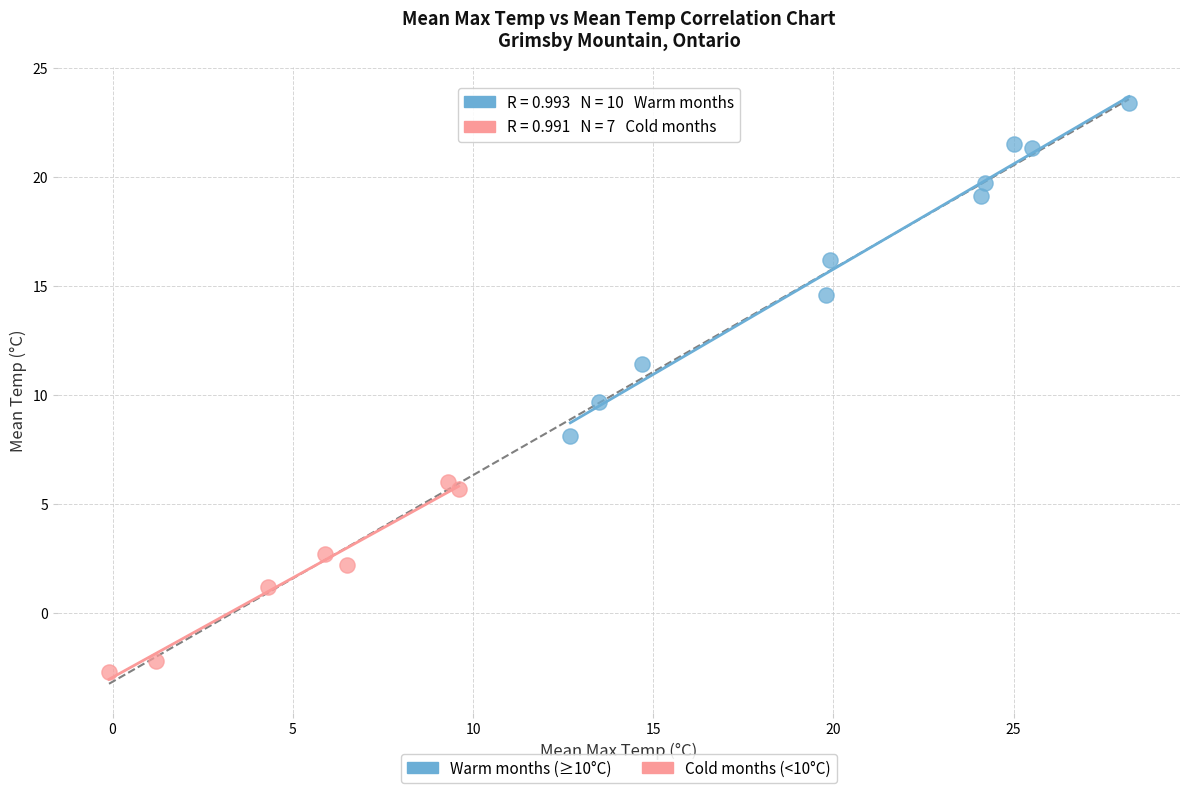

Which series reaches the minimum Y coordinate?

Cold months (<10°C)